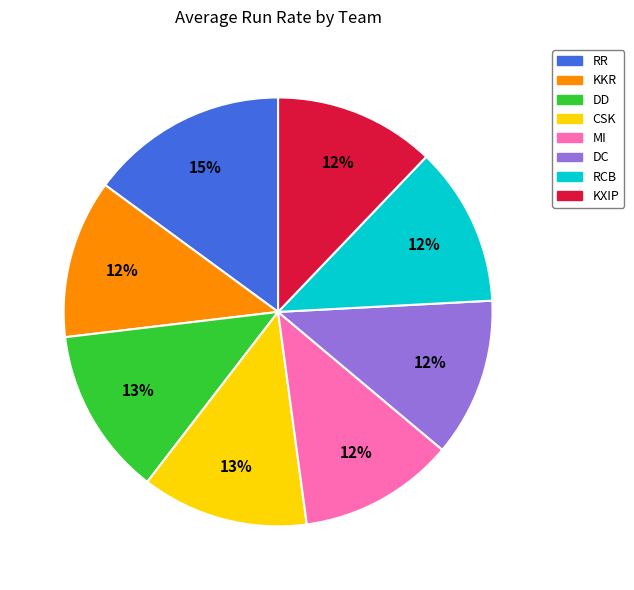

Is there any slice that represents more than half of the pie?

No